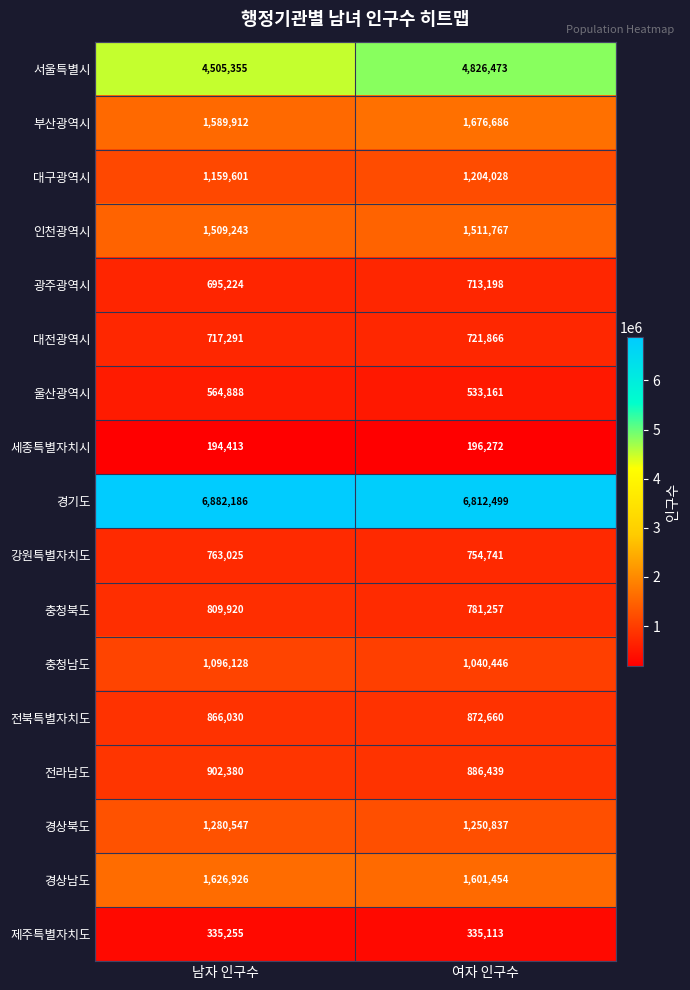

Which series has the widest spread of values?

서울특별시